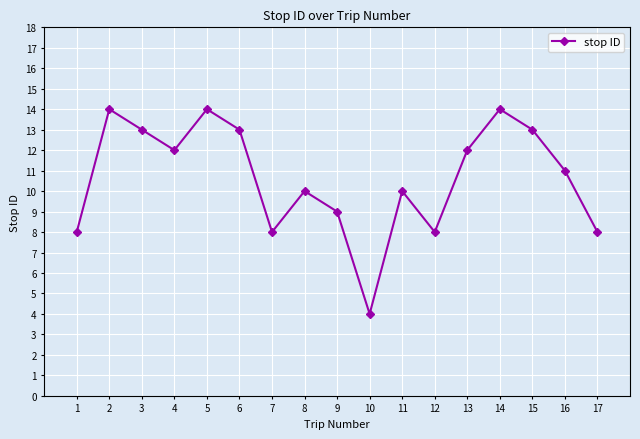

Count the number of categories in the chart.

17